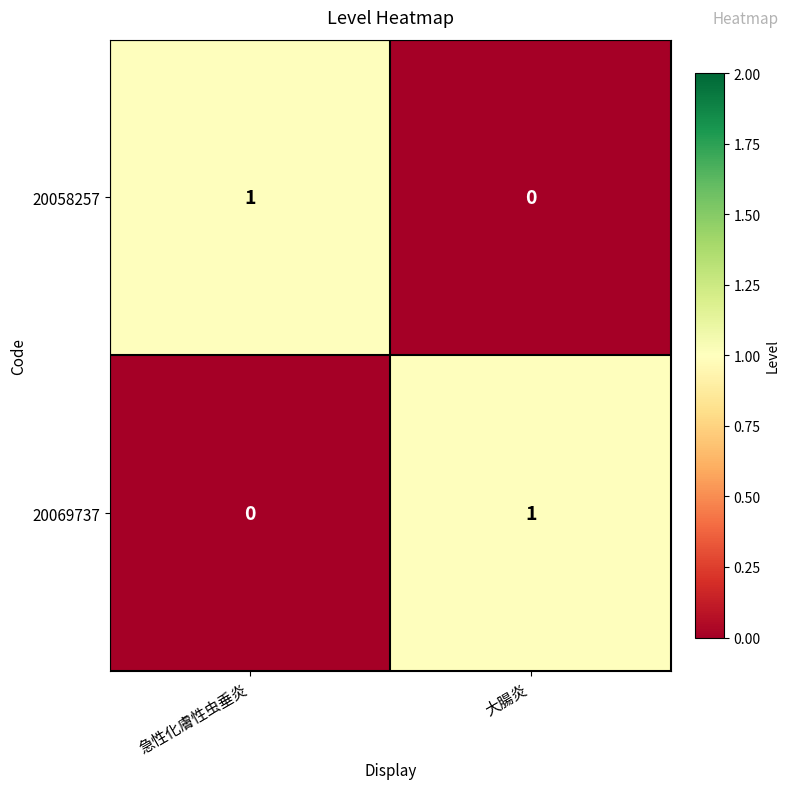

Rank the series at 大腸炎 from highest to lowest value.

20069737, 20058257